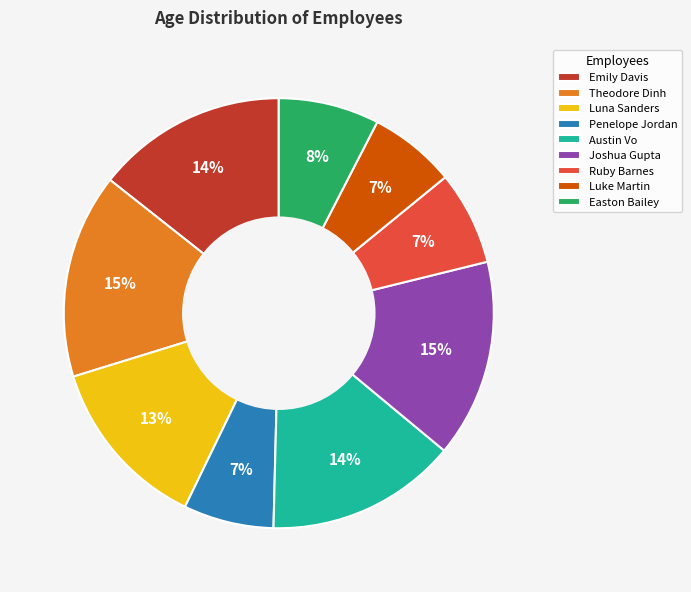

Does any single category account for the majority?

No